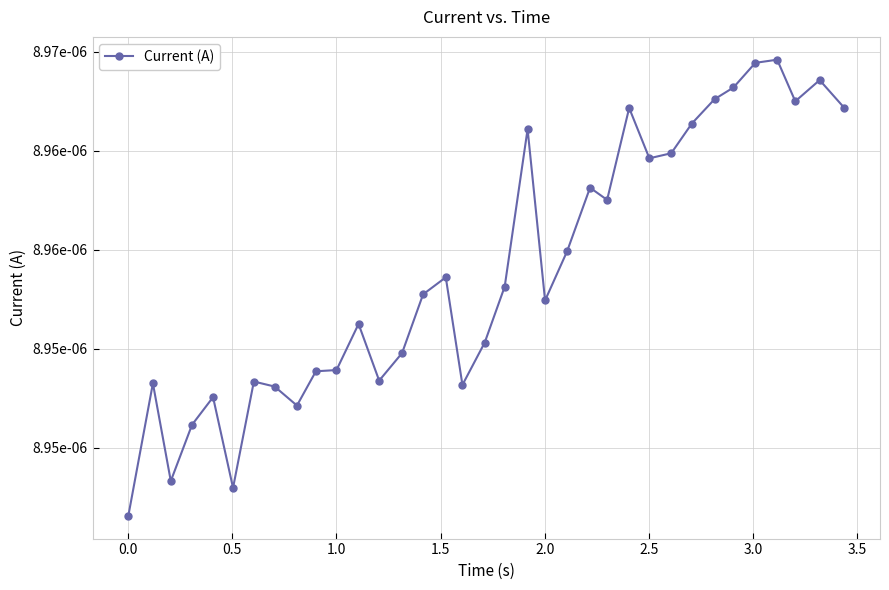

Is this an area chart (filled region under the line)?

No